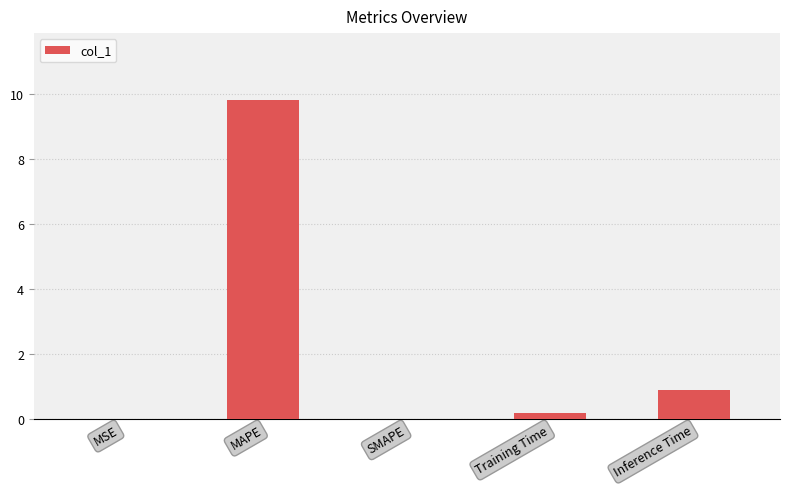

What is the difference between the values at MSE and Training Time?

0.2